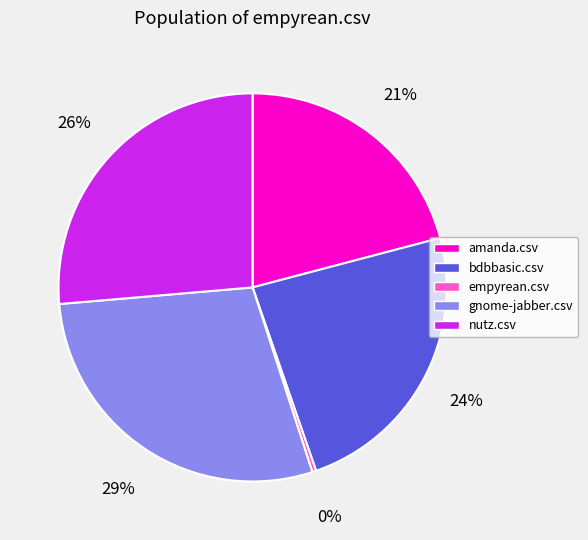

To the nearest percent, what is the difference between the bdbbasic.csv and amanda.csv slice percentages?

3%